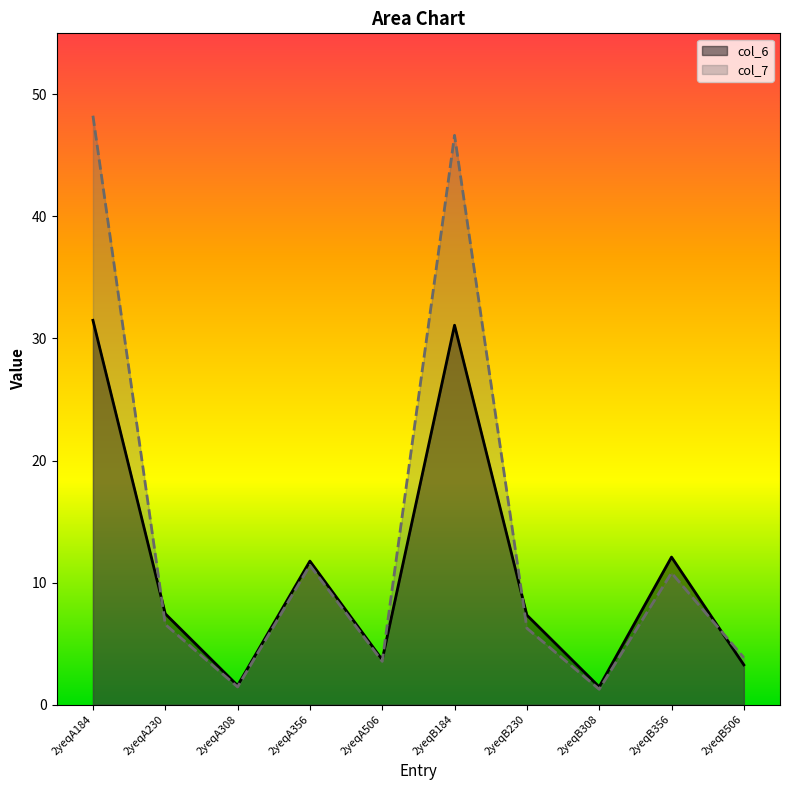

True or false: col_6 and col_7 intersect in this chart.

True